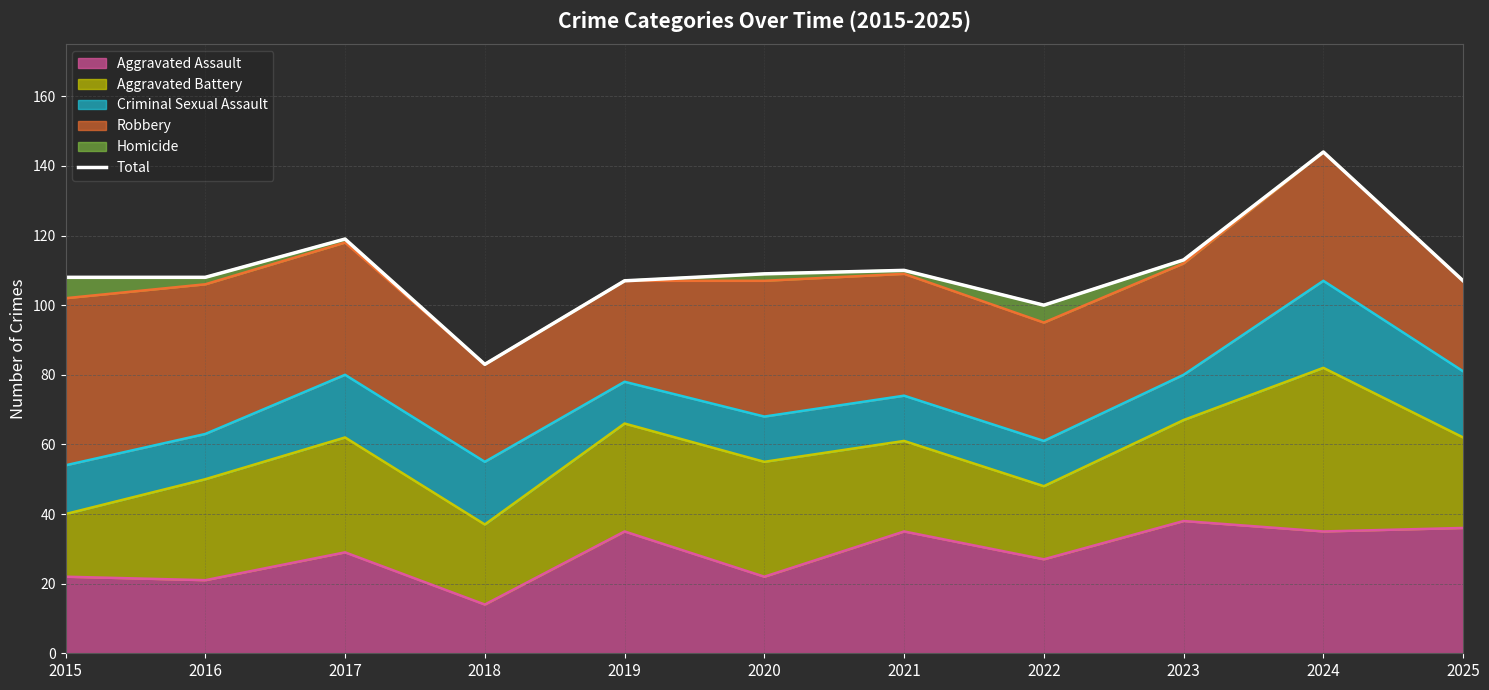

True or false: the data shows 186 at 2023.

False